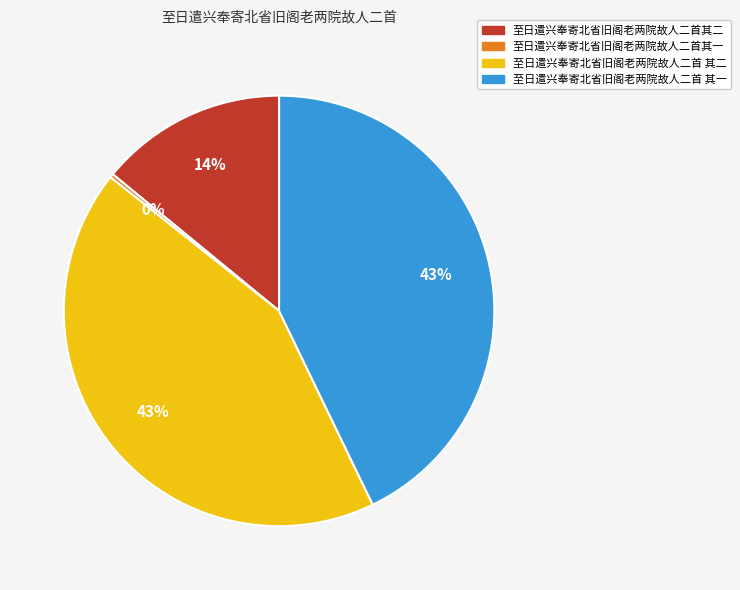

Is the sum of 至日遣兴奉寄北省旧阁老两院故人二首其一 and 至日遣兴奉寄北省旧阁老两院故人二首其二 greater than half?

No